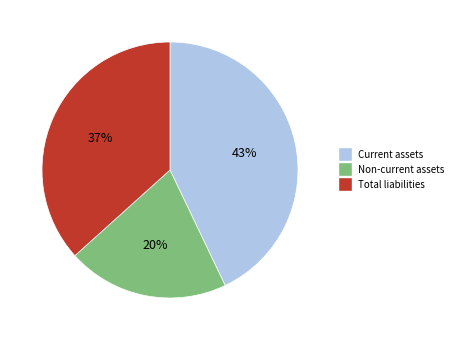

Combined, do Total liabilities and Non-current assets account for over 50%?

Yes